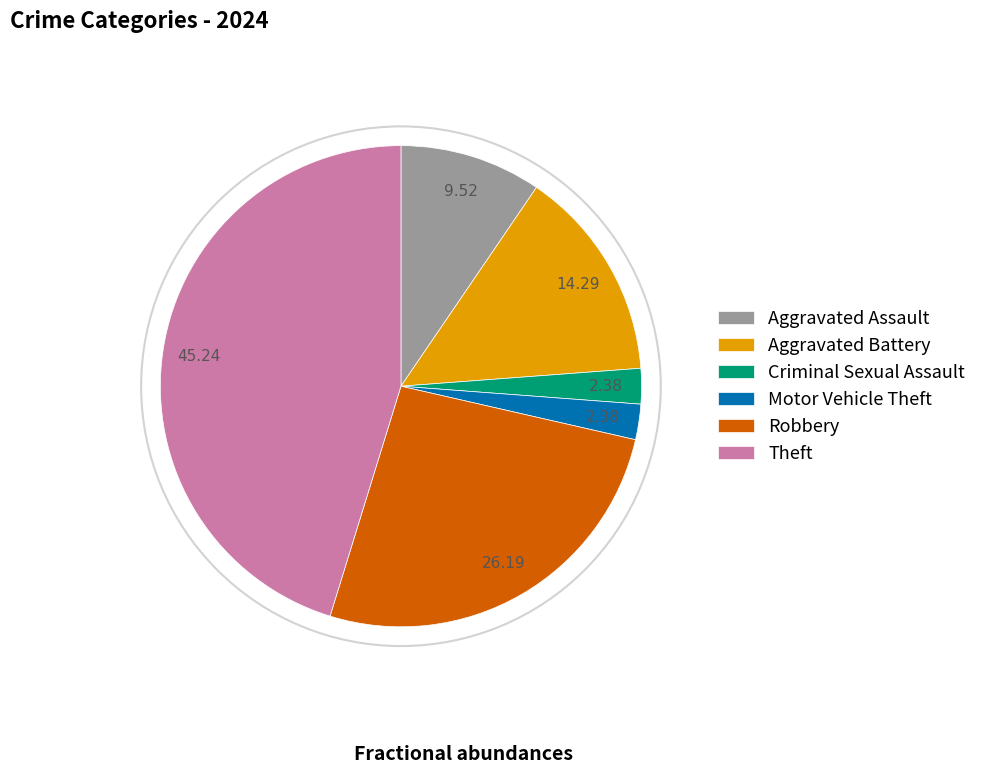

Is there any slice that represents more than half of the pie?

No